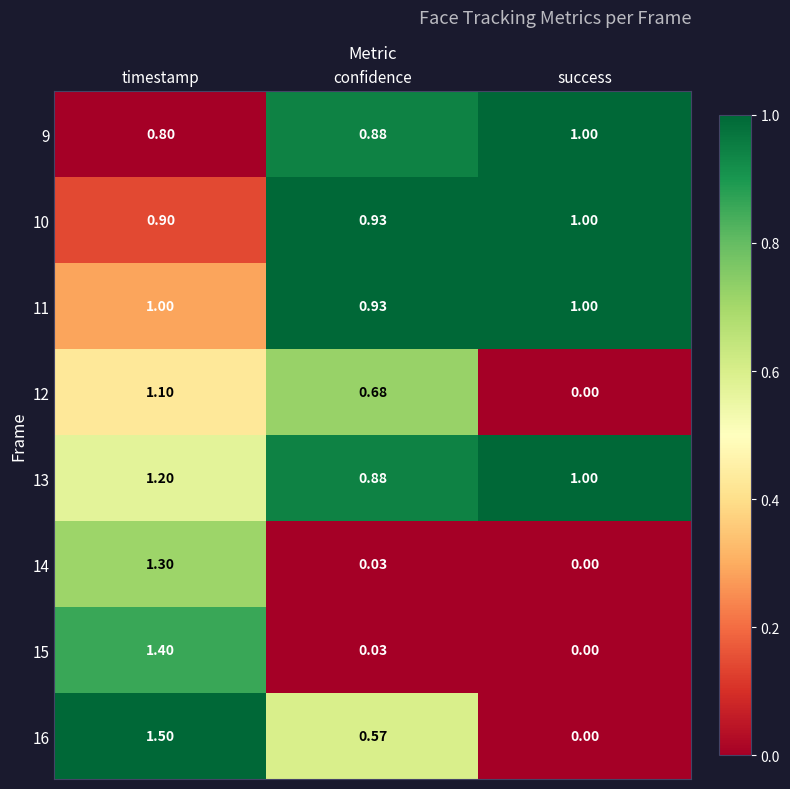

Which series has the largest total across all categories?

13